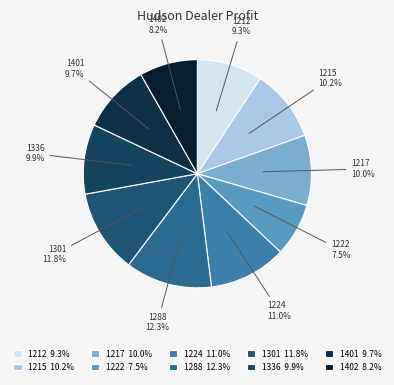

Is it true that 1336 is 4% of the pie?

False